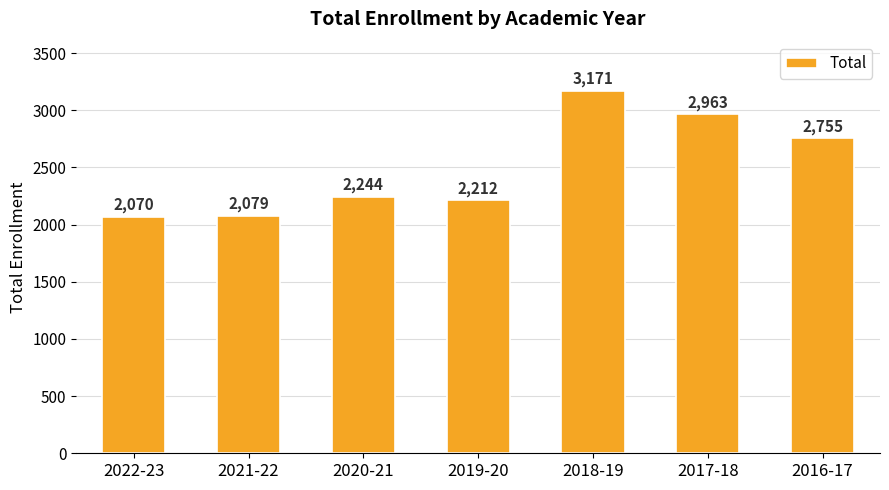

Reading left to right, what are all the values shown in this chart?

2022-23=2070	2021-22=2079	2020-21=2244	2019-20=2212	2018-19=3171	2017-18=2963	2016-17=2755